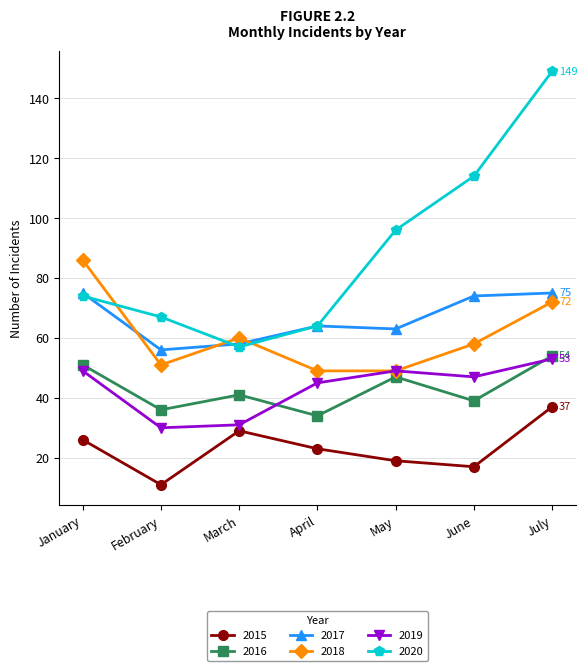

True or false: 2018 and 2016 intersect in this chart.

False